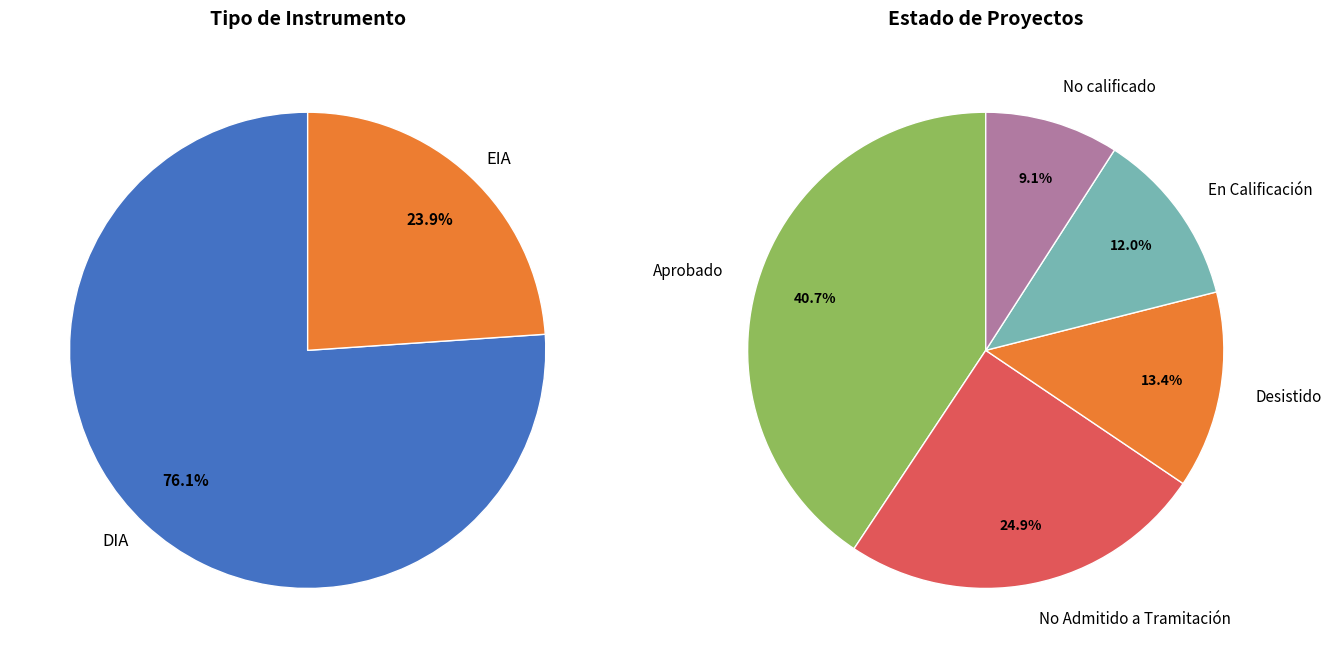

Which series has the widest spread of values?

Tipo